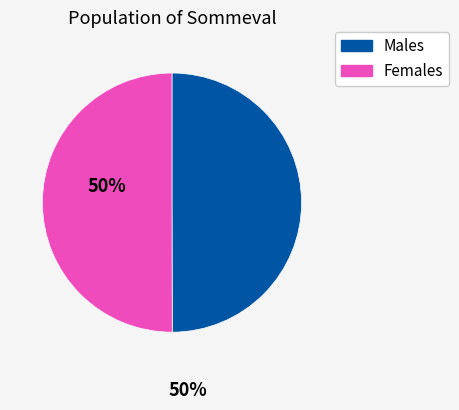

The Females slice represents 50% of the pie. True or false?

True